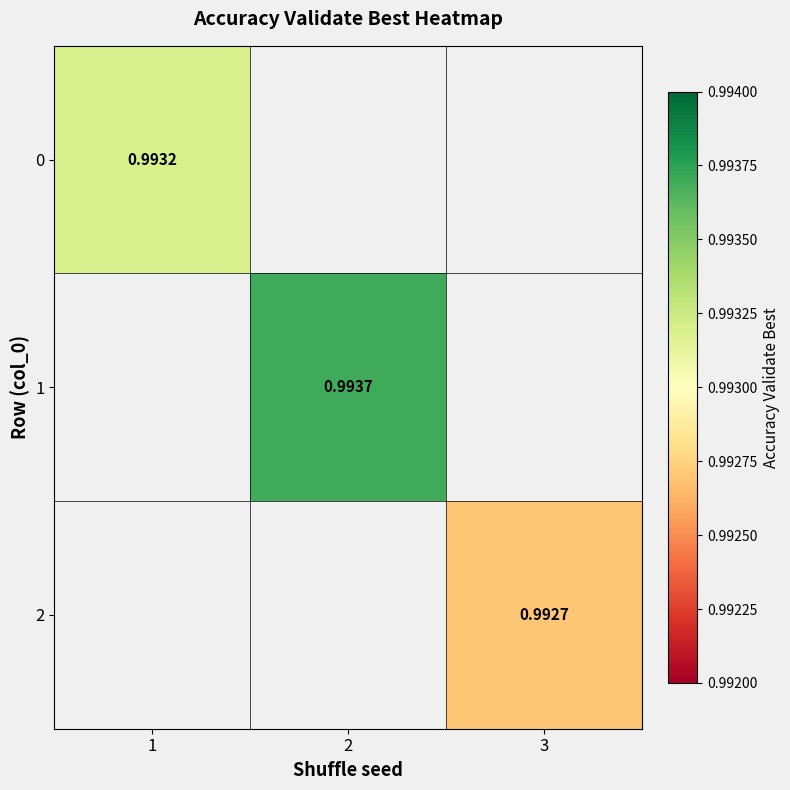

At which label does 1 first exceed 0?

2